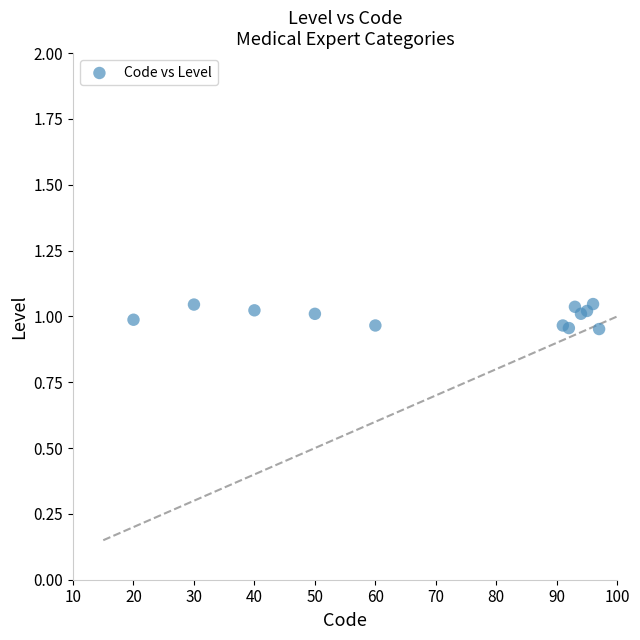

What is the average X value?

71.5